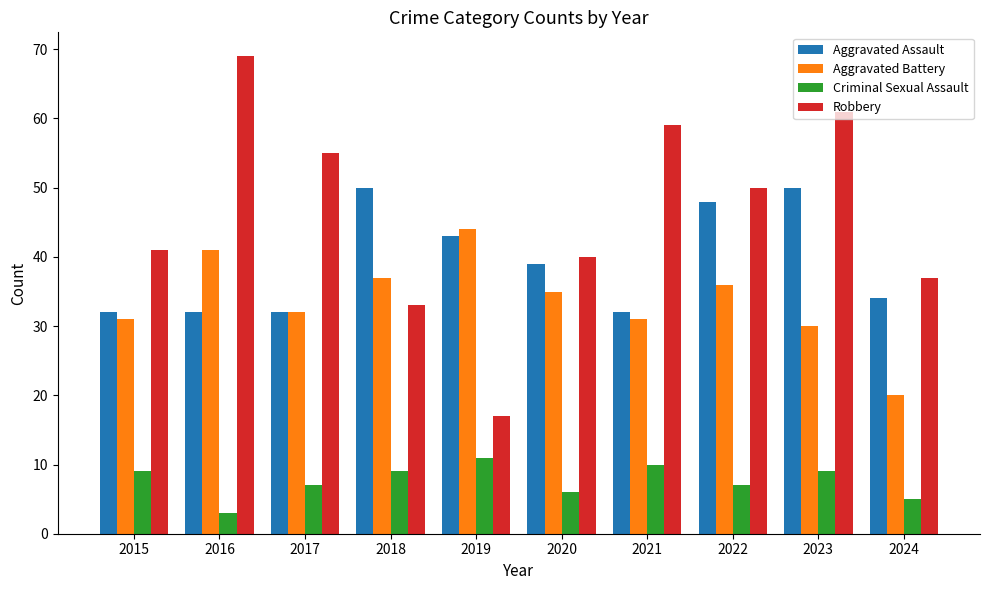

How many Aggravated Assault values are between 32 and 48?

8